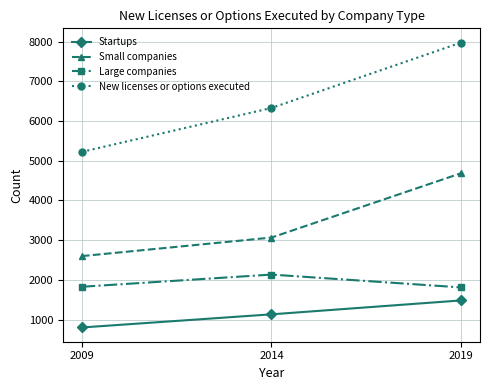

List the labels in order of Startups value, largest first.

2019, 2014, 2009